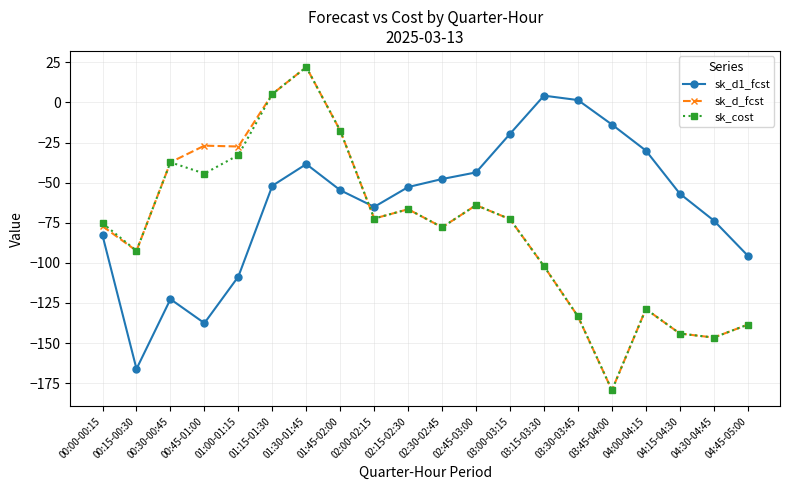

At which label does sk_d_fcst reach its minimum?

03:45-04:00